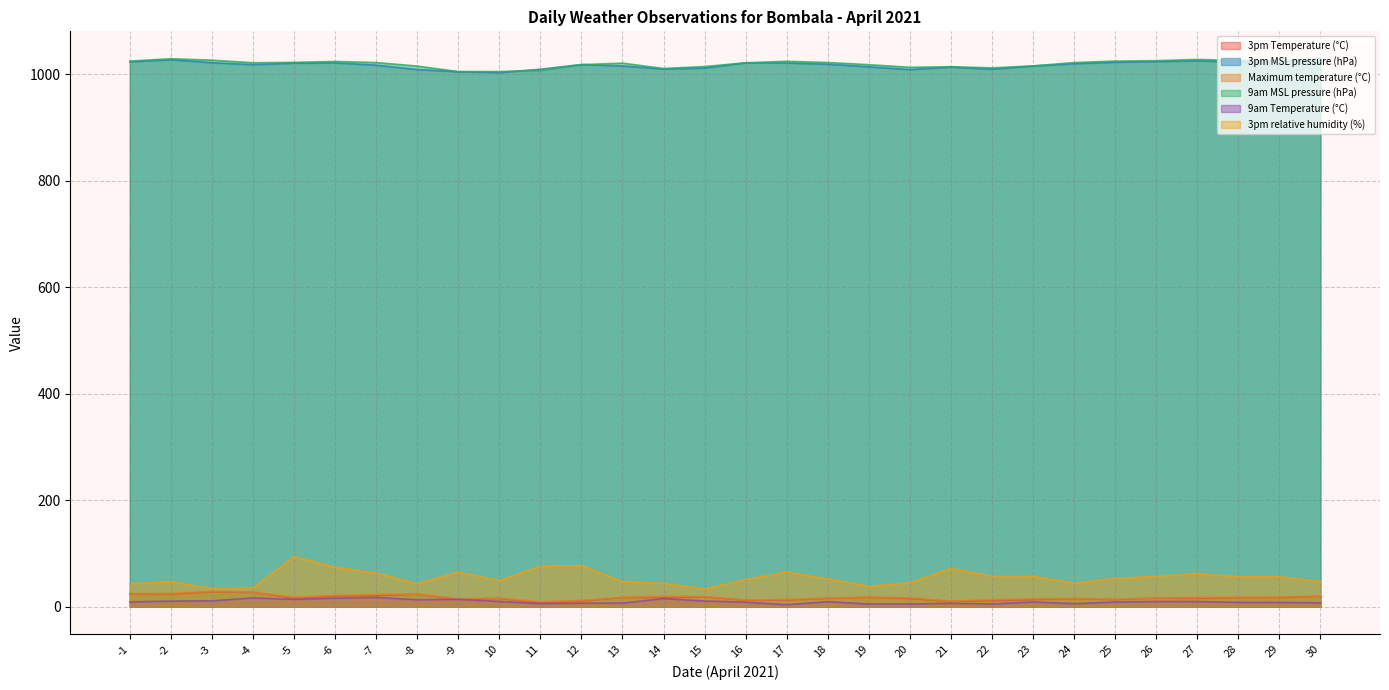

List the series in order of their peak value, highest first.

9am MSL pressure (hPa), 3pm MSL pressure (hPa), 3pm relative humidity (%), Maximum temperature (°C), 3pm Temperature (°C), 9am Temperature (°C)